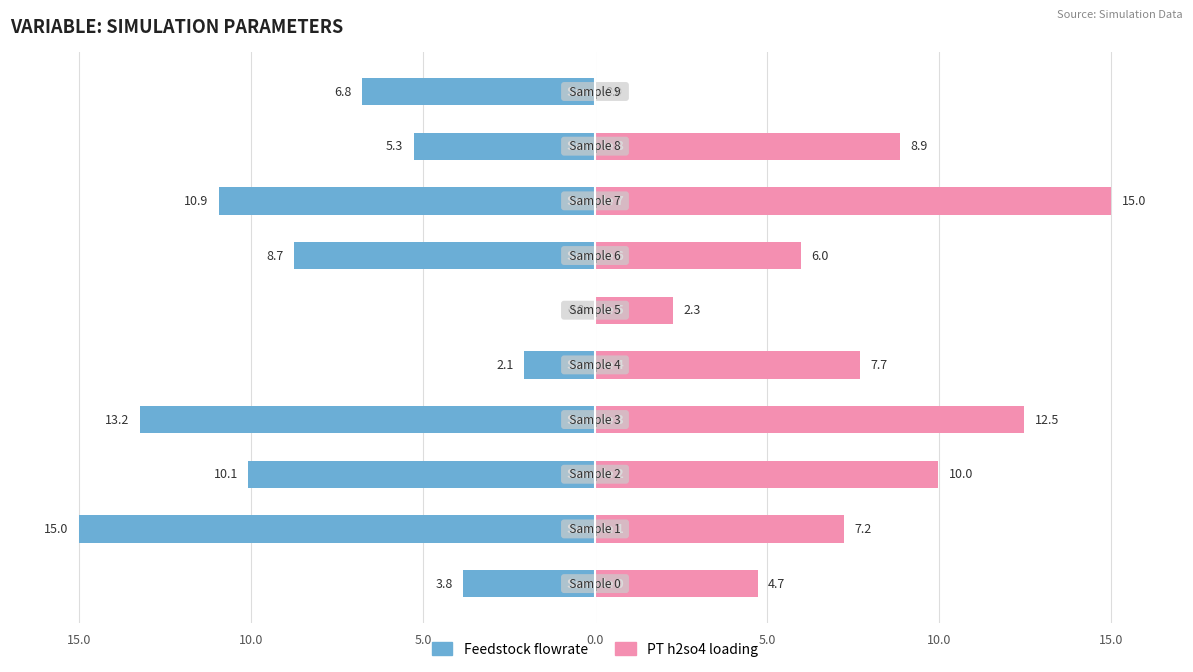

What is the average value of the PT h2so4 loading series?

7.4